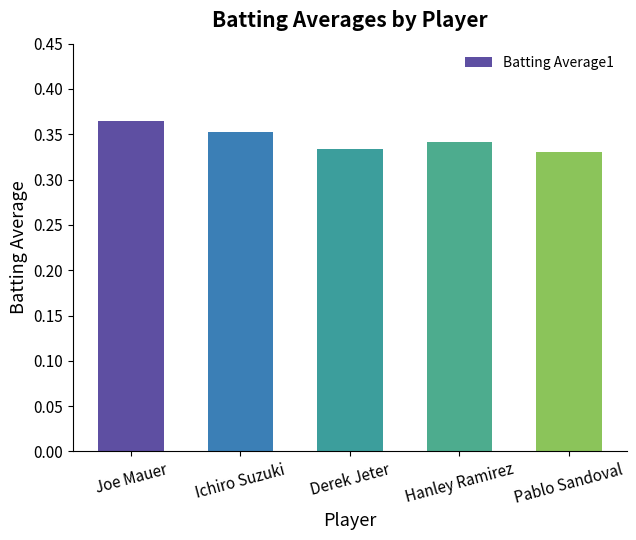

How many values are between 0 and 1?

5